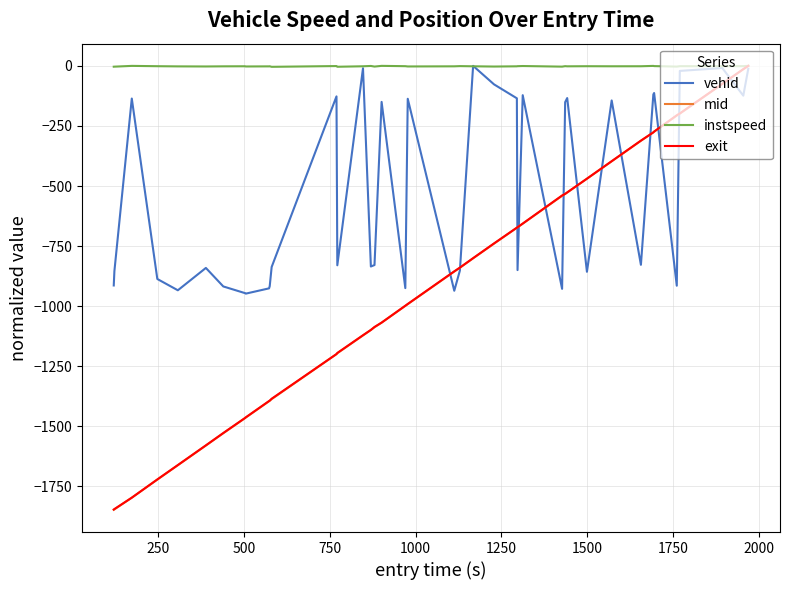

What is the minimum value for vehid?

-948.0